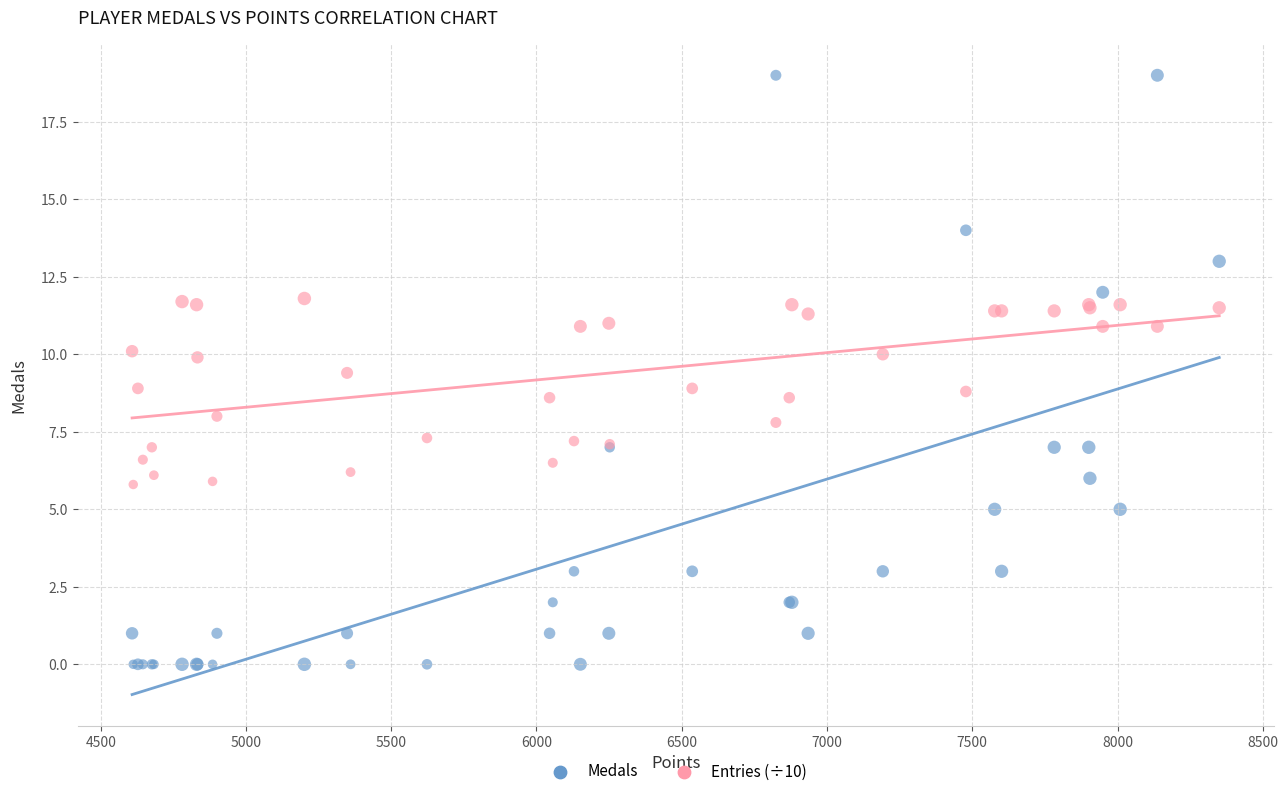

Which series has the widest spread of Y values?

Medals